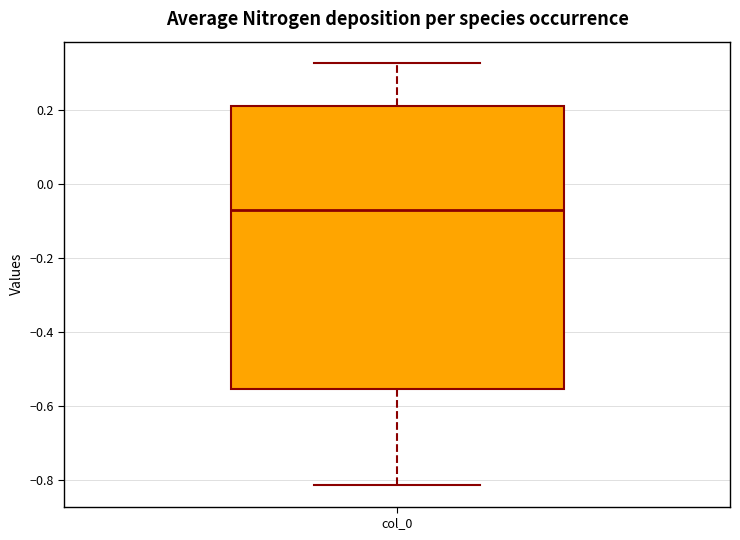

Transcribe this box plot: give where the median line is, the range the box spans, and where the two whiskers end, as read against the y-axis. The values are not printed on the chart, so give them approximately, as read against the axis.

median -0.08, box -0.56 to 0.20, whiskers -0.82 to 0.32